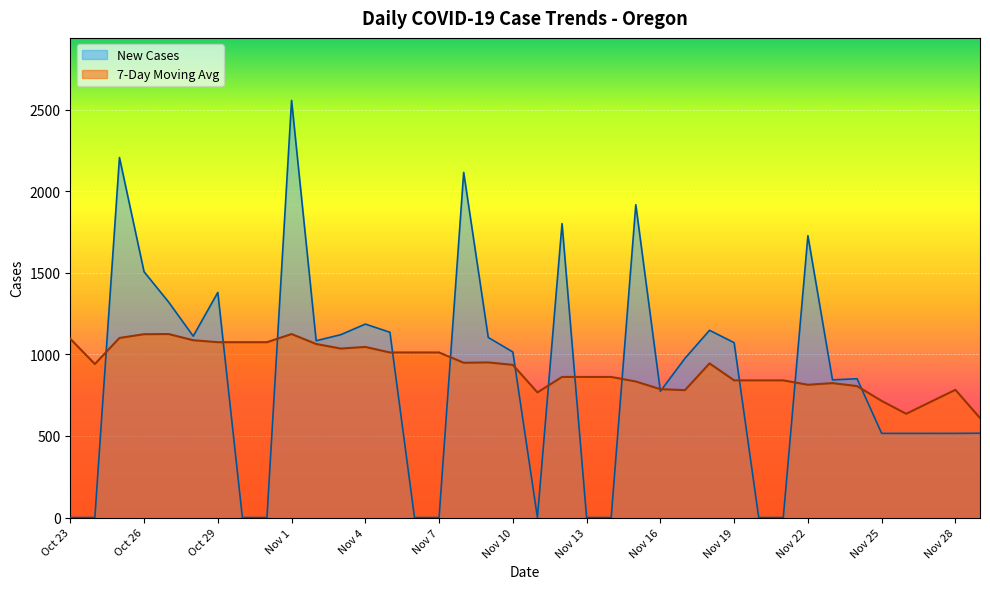

Which series changed the most between Nov 2 and Oct 24?

New Cases